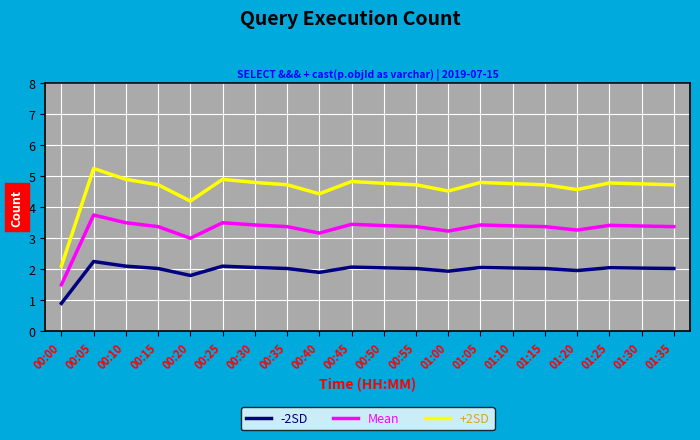

What is the minimum value shown in the chart?

0.9